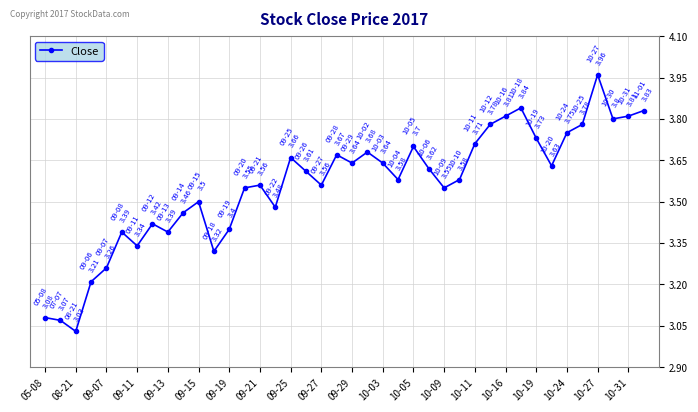

What is the difference between the second highest and second lowest values?

0.8